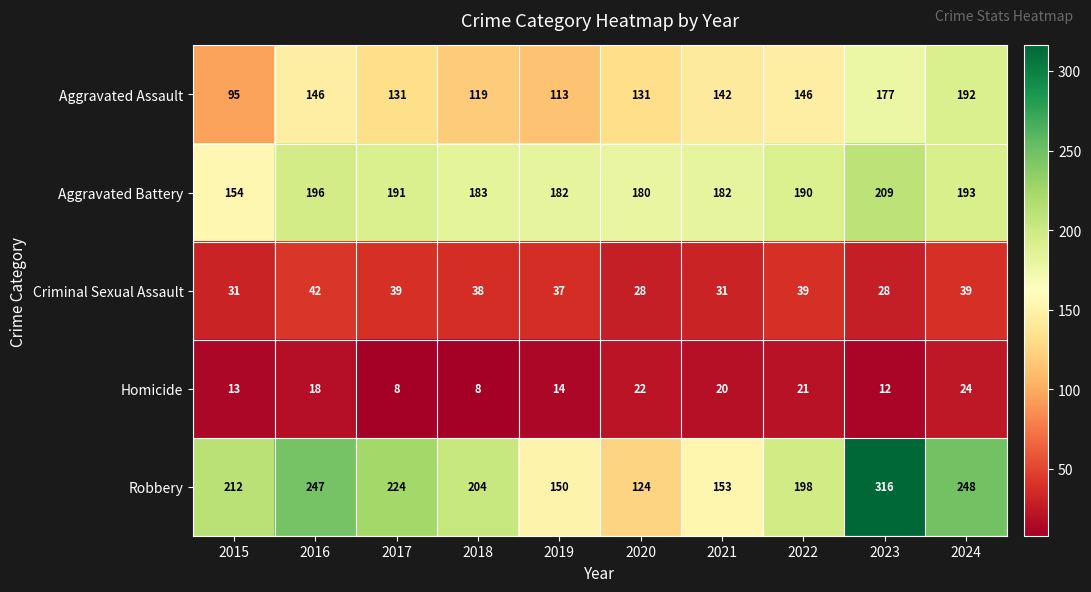

Rank the series by their maximum value, from highest to lowest.

Robbery, Aggravated Battery, Aggravated Assault, Criminal Sexual Assault, Homicide